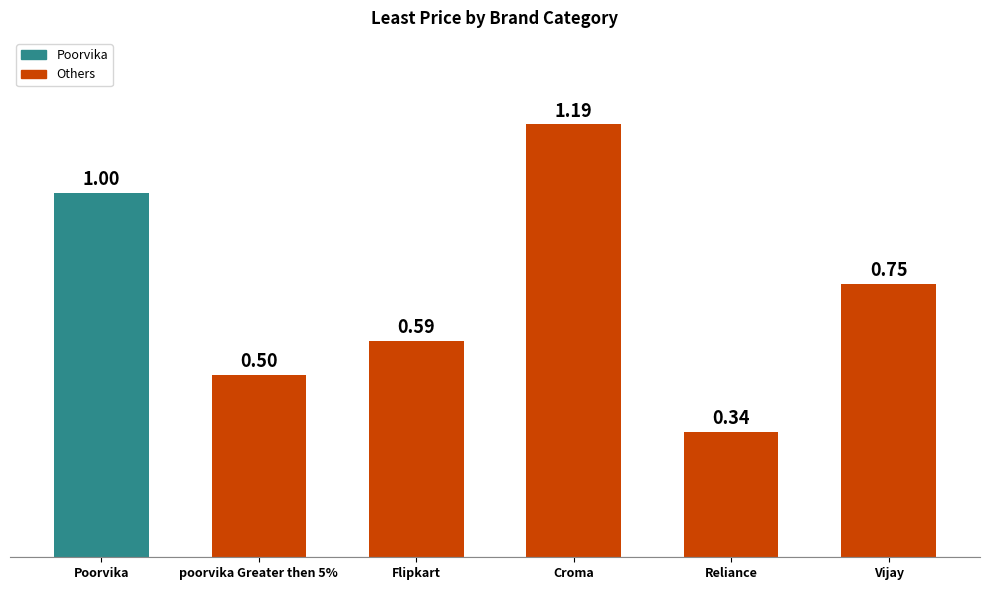

What position from the left is Croma?

4